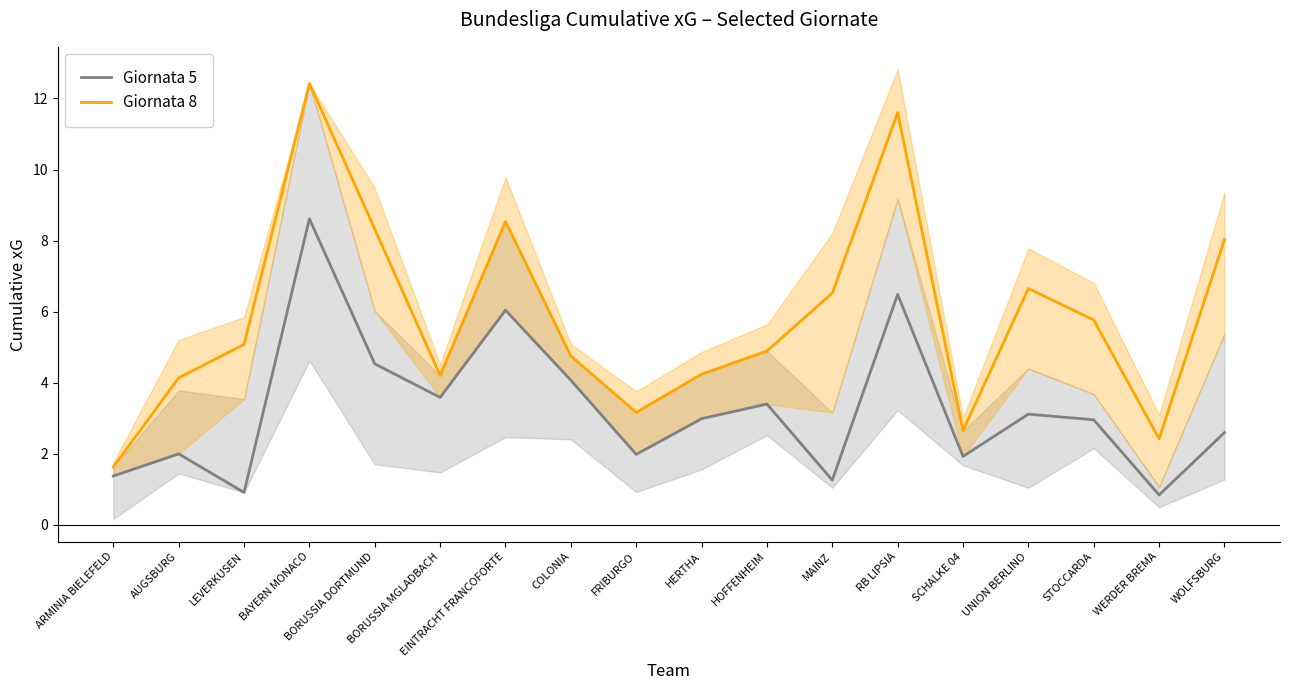

In Giornata 5, how many points are higher than both neighbors (excluding endpoints)?

6